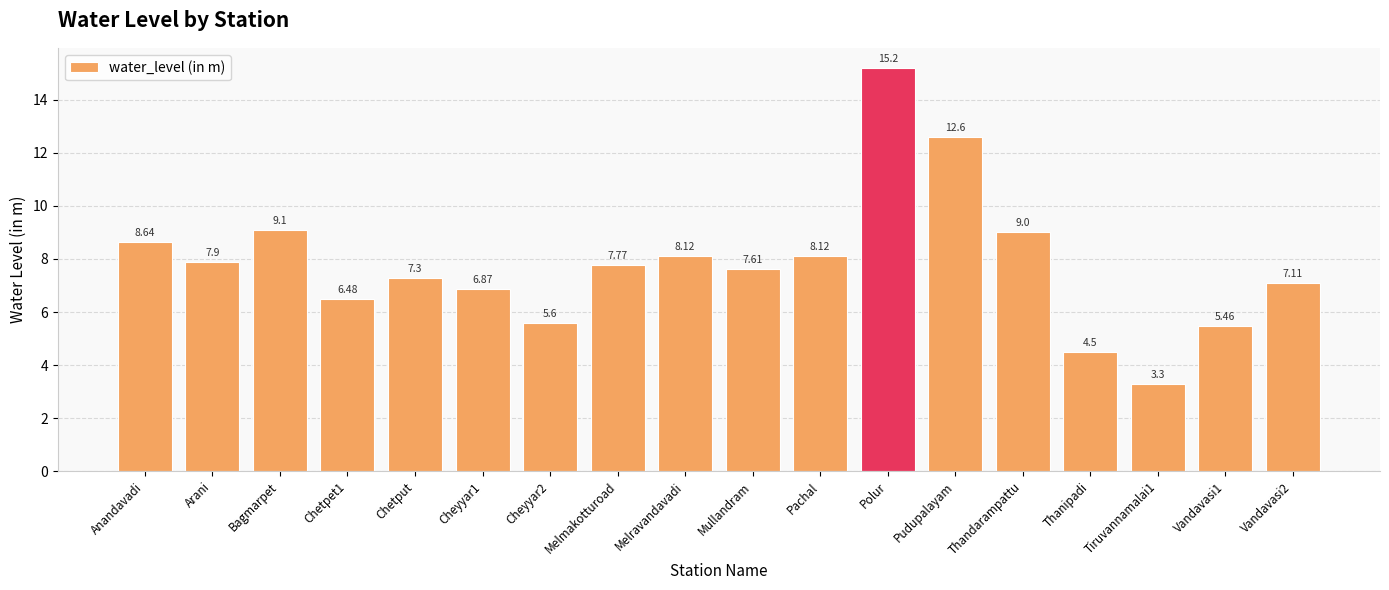

What is the sum of all values?

140.7